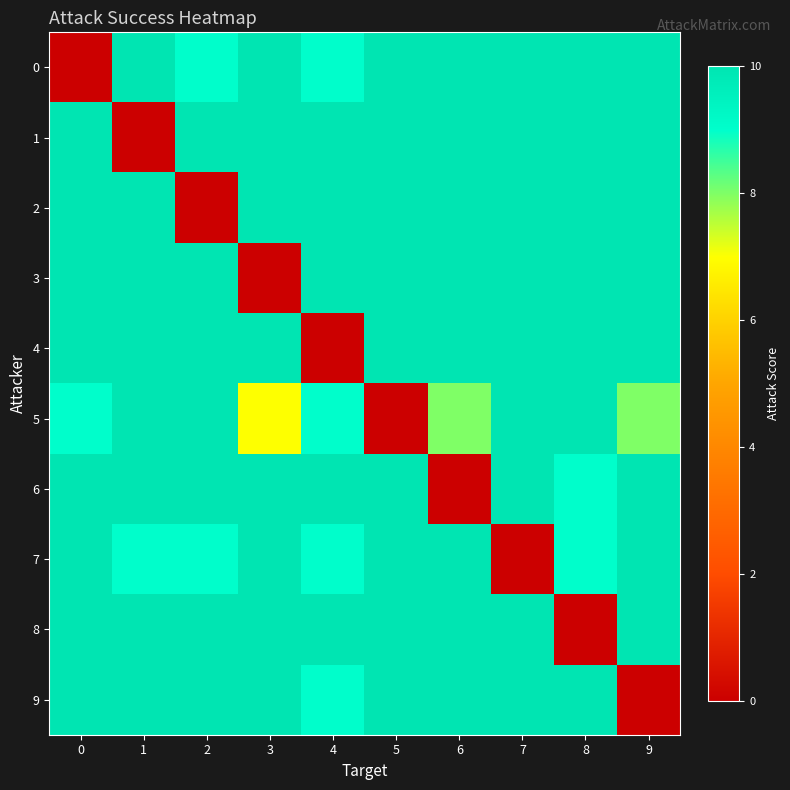

Rank the series by their maximum value, from highest to lowest.

0, 1, 2, 3, 4, 5, 6, 7, 8, 9